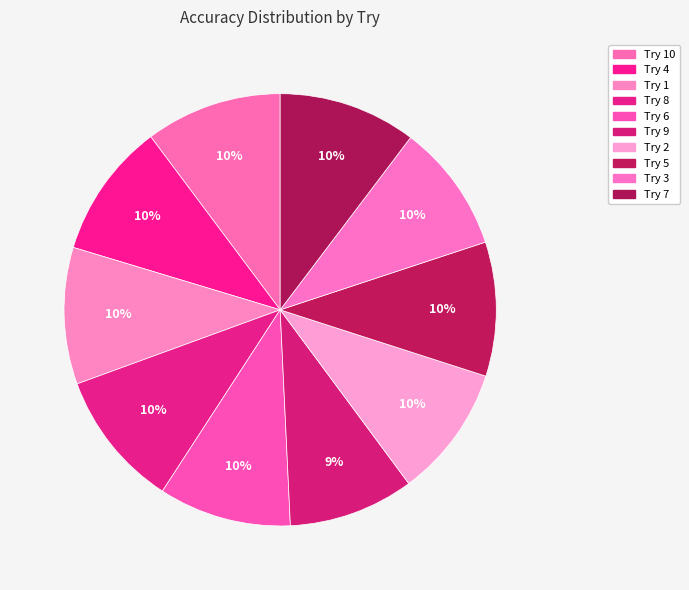

Which slice is the smallest?

Try 9